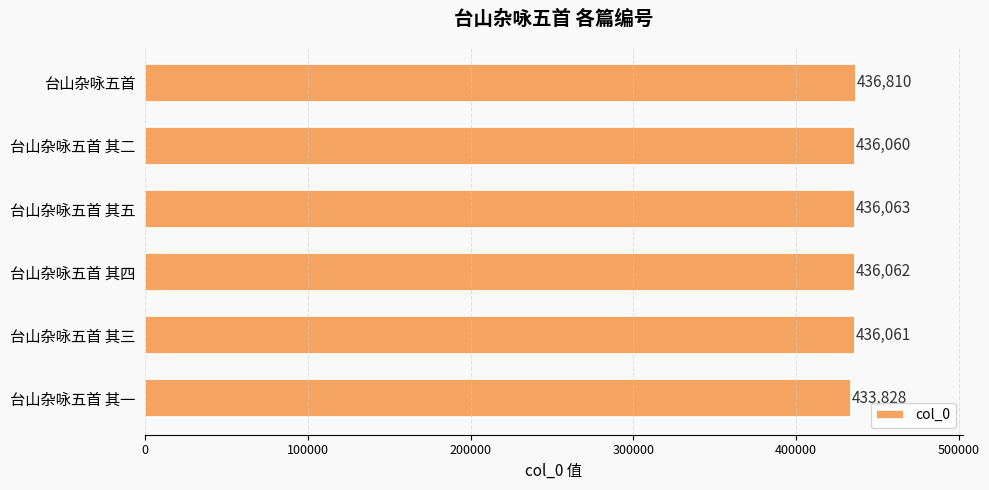

How many bars are there in total?

6